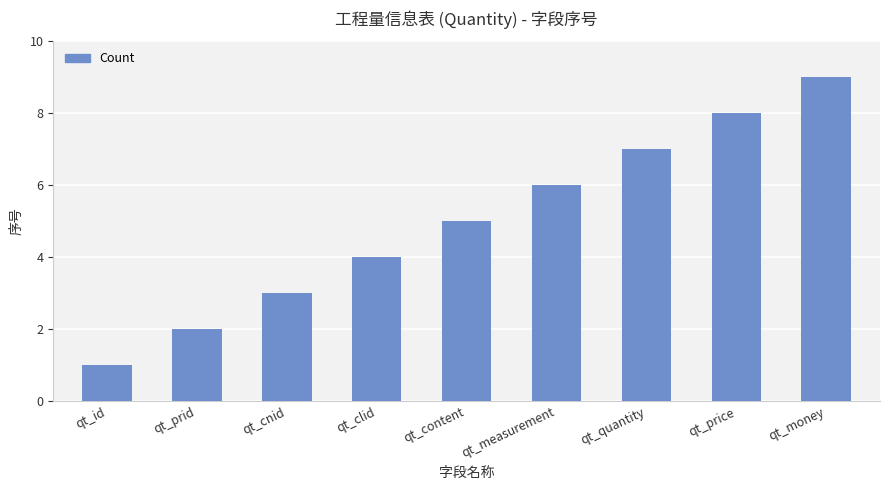

Reading right to left, transcribe all the data shown in this chart.

qt_money=9	qt_price=8	qt_quantity=7	qt_measurement=6	qt_content=5	qt_clid=4	qt_cnid=3	qt_prid=2	qt_id=1